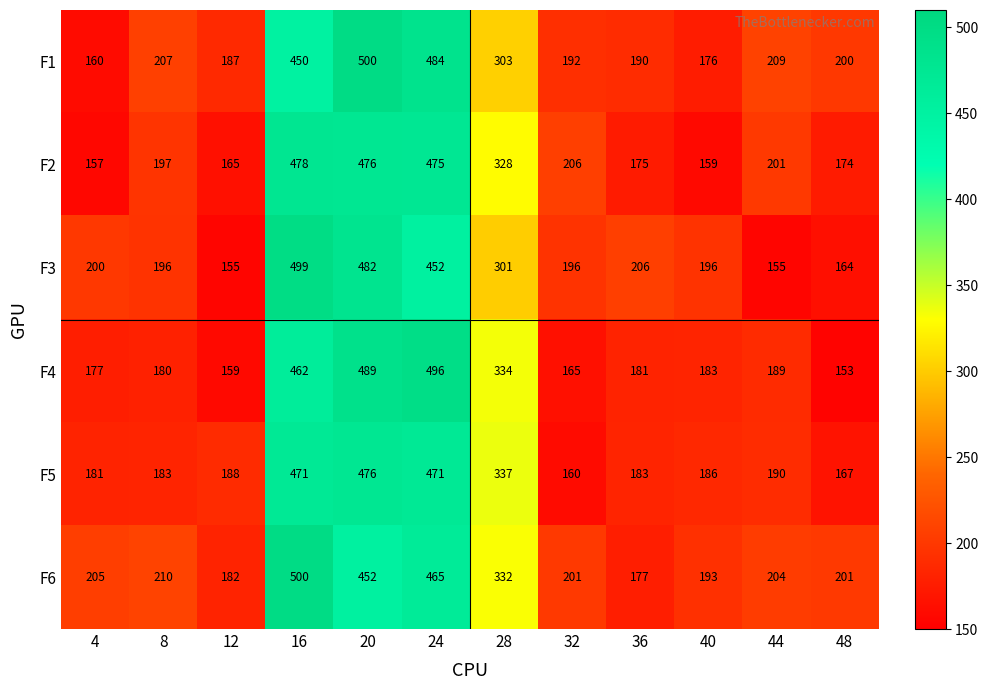

Which series changed the most between 16 and 32?

F5